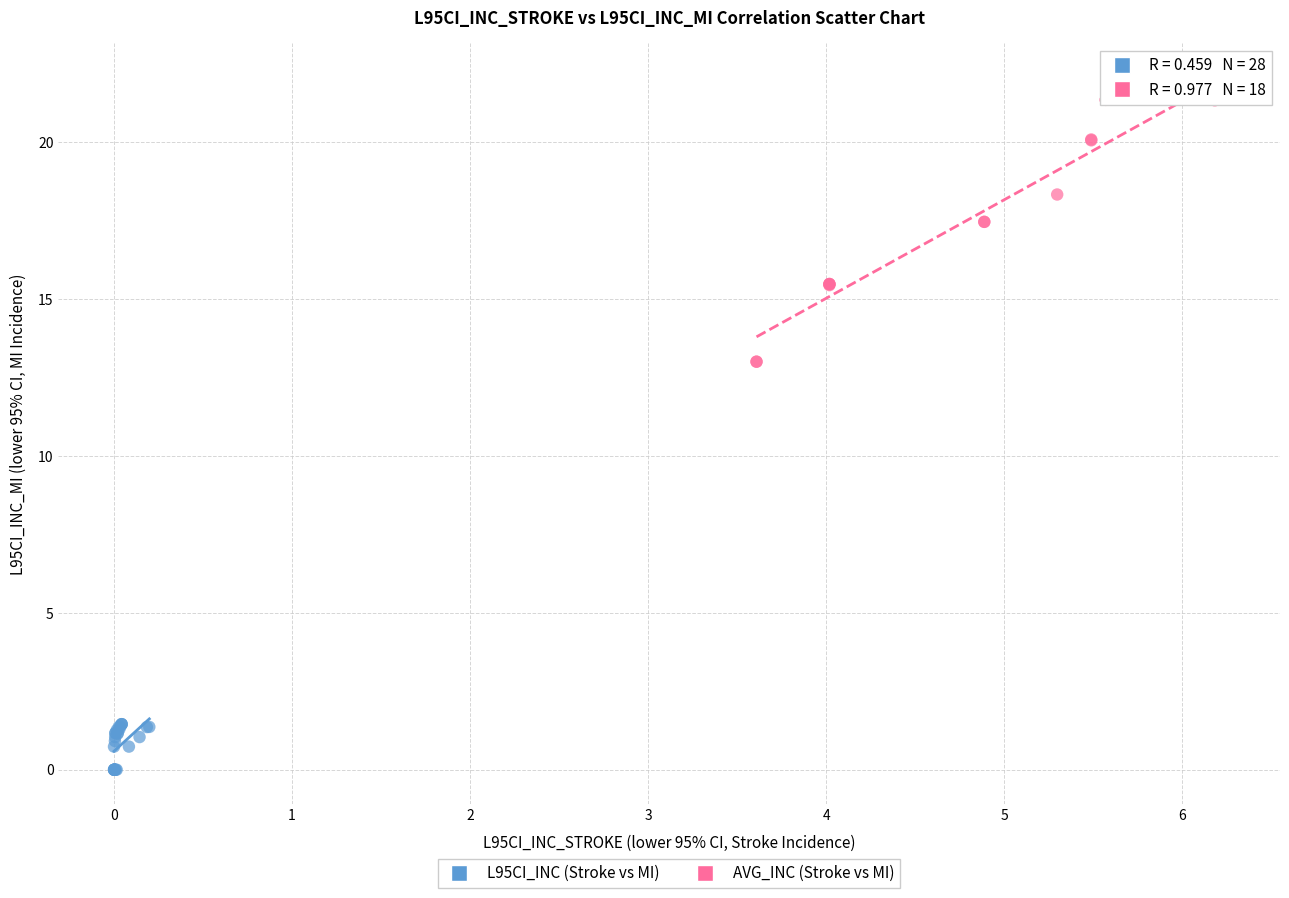

Which series contains the highest Y value?

AVG_INC (Stroke vs MI)